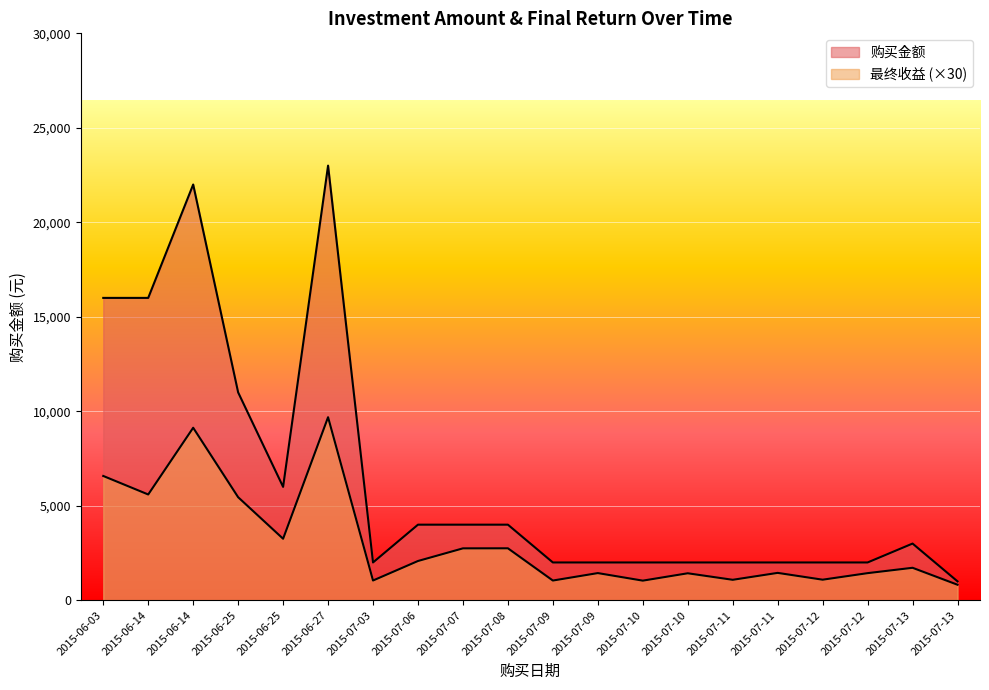

What is the label of the 15th point from the right?

2015-06-27